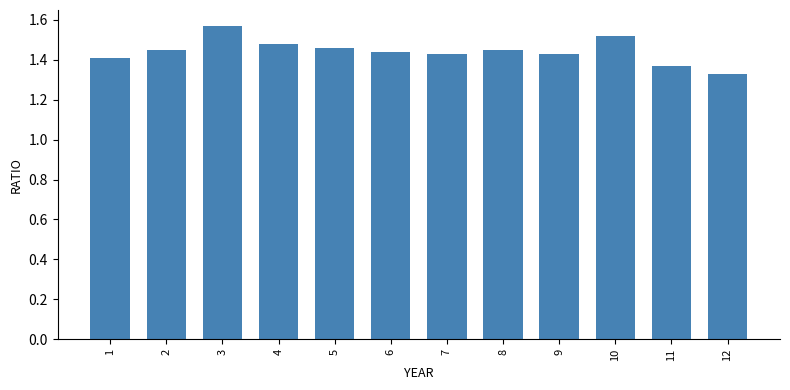

Count the values in the range 1 to 2.

12